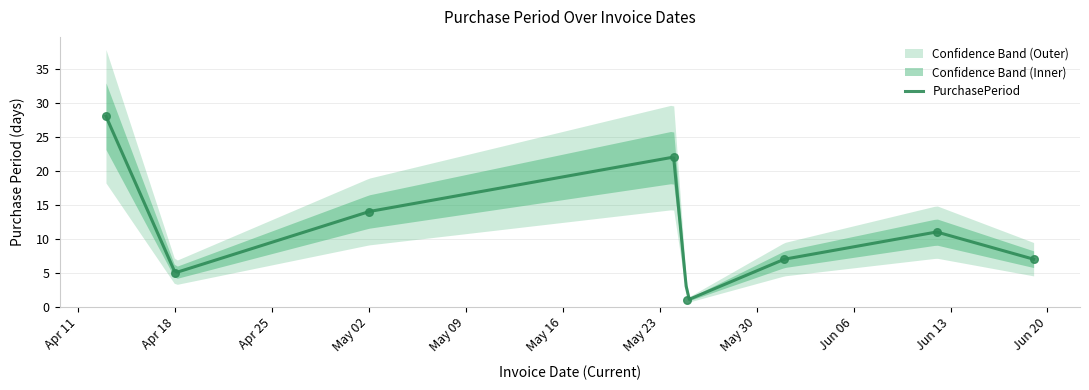

What is the change in value from 2017-05-25 to 2017-06-12?

+10